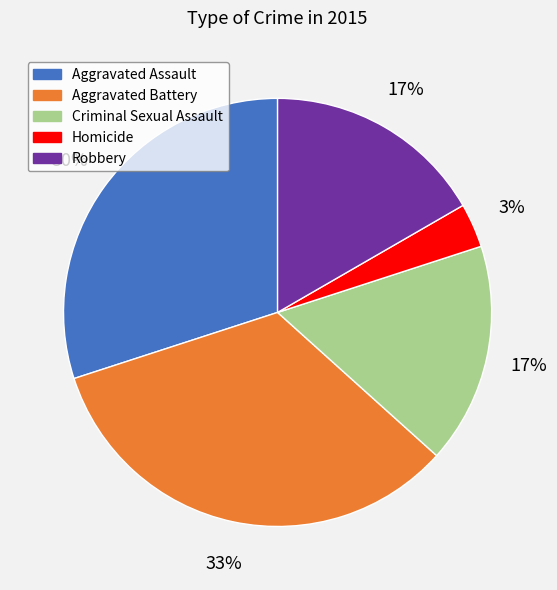

Combined, do Aggravated Assault and Criminal Sexual Assault account for over 50%?

No